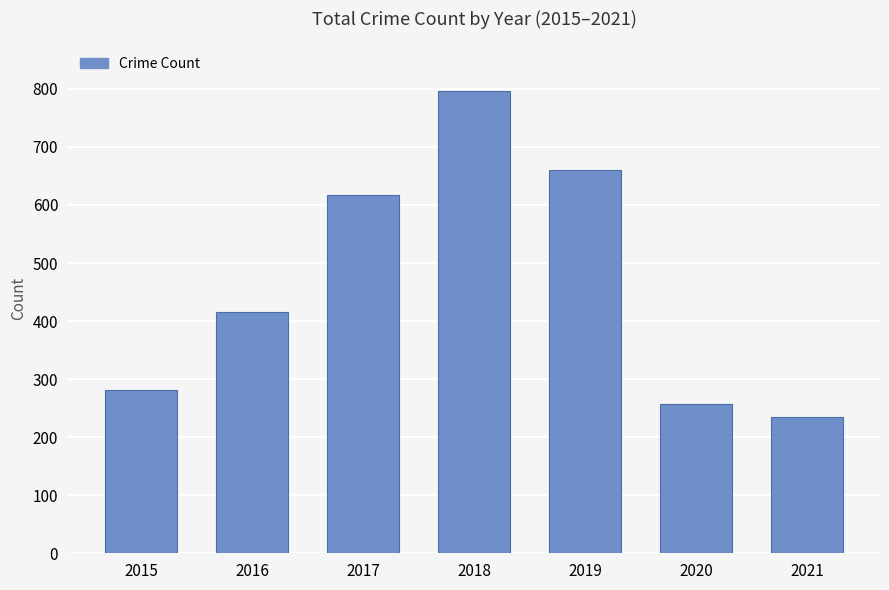

List the labels in order of value, smallest first.

2021, 2020, 2015, 2016, 2017, 2019, 2018